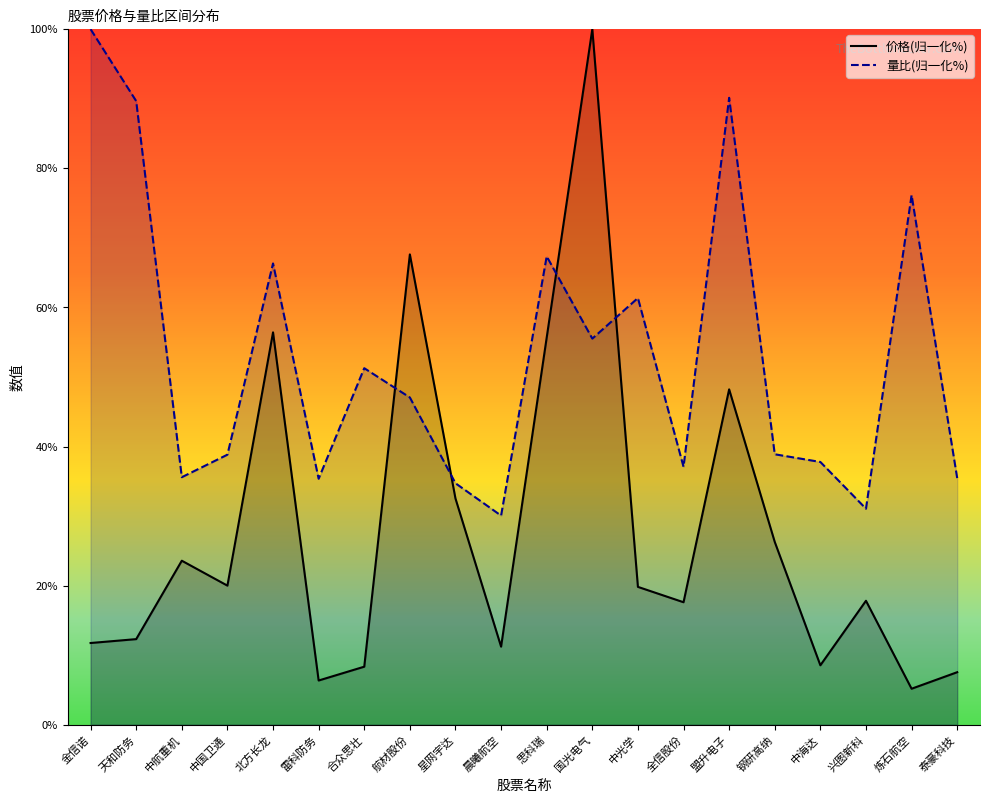

What is the maximum value shown in the chart?

100.0